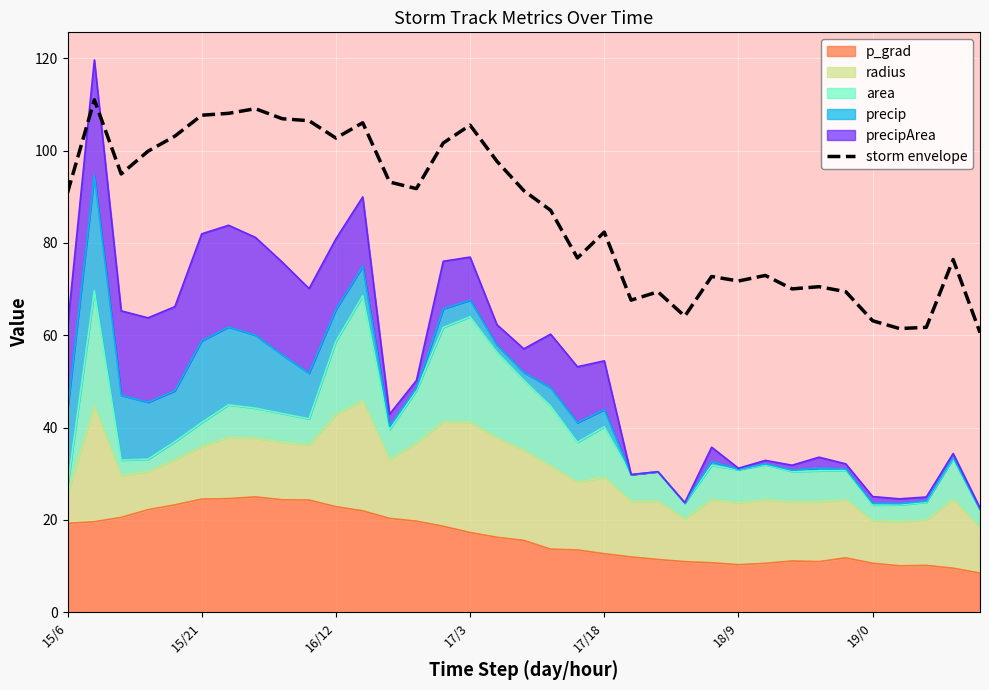

Reading left to right, what are all the values shown in this chart?

90.9	111.0	94.9	99.9	103.1	107.6	108.1	109.1	106.9	106.5	102.7	106.0	93.2	91.7	101.6	105.5	97.7	91.3	87.1	76.7	82.3	67.6	69.4	64.1	72.7	71.7	73.0	70.0	70.5	69.4	63.1	61.5	61.7	76.4	60.6